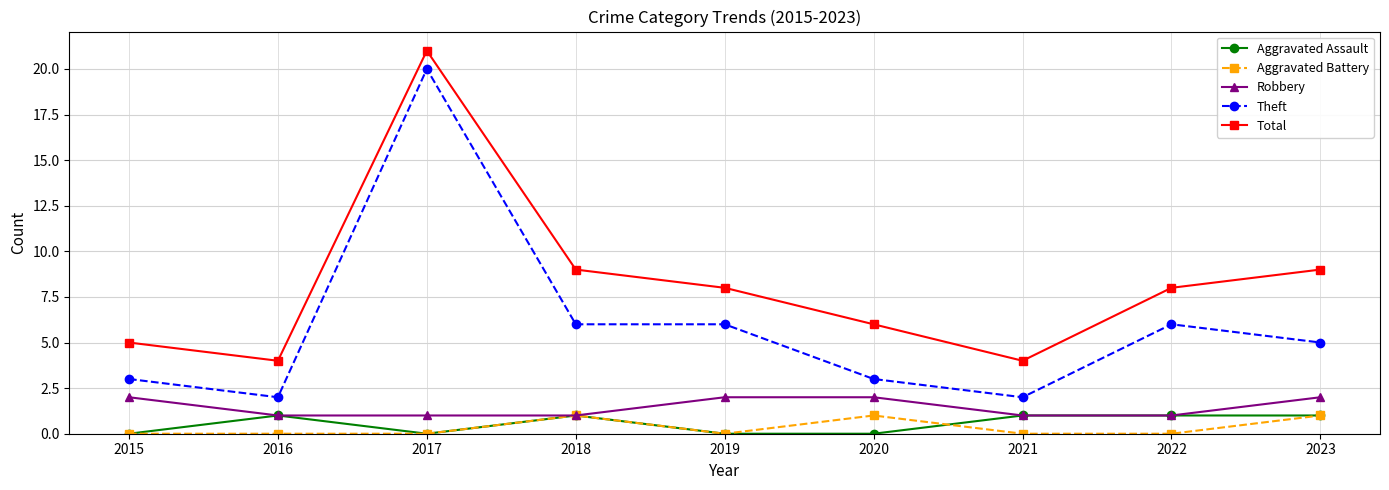

Is the value of Aggravated Battery at 2019 greater than the value of Total at 2021?

No